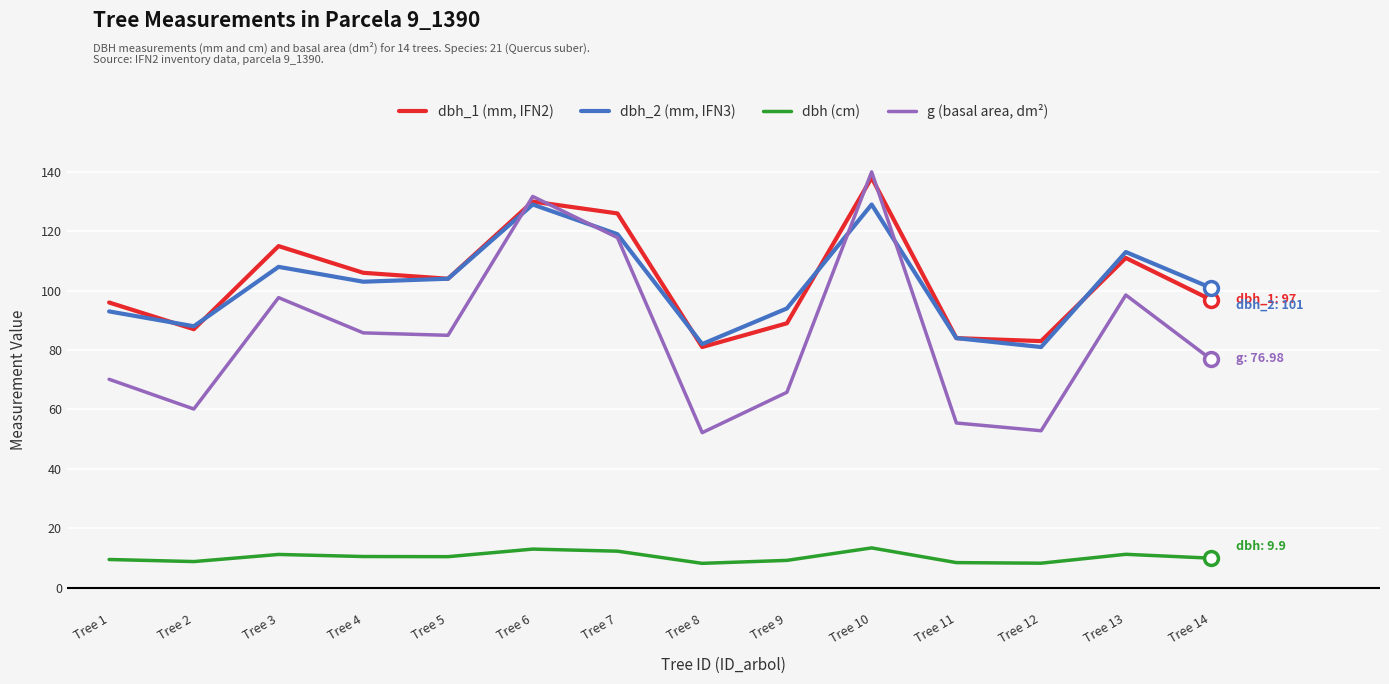

True or false: dbh_1 (mm, IFN2) and dbh_2 (mm, IFN3) intersect in this chart.

True